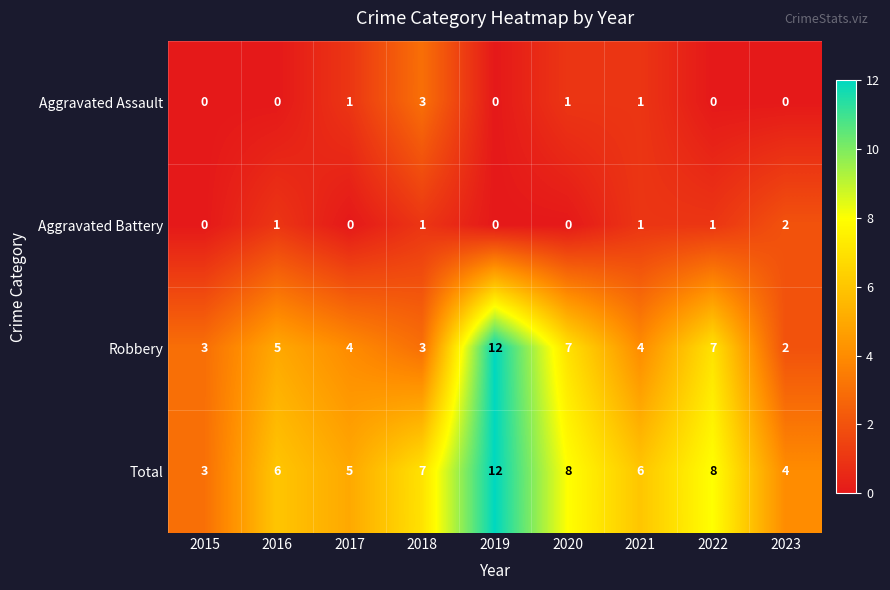

What is the sum of all Total values?

59